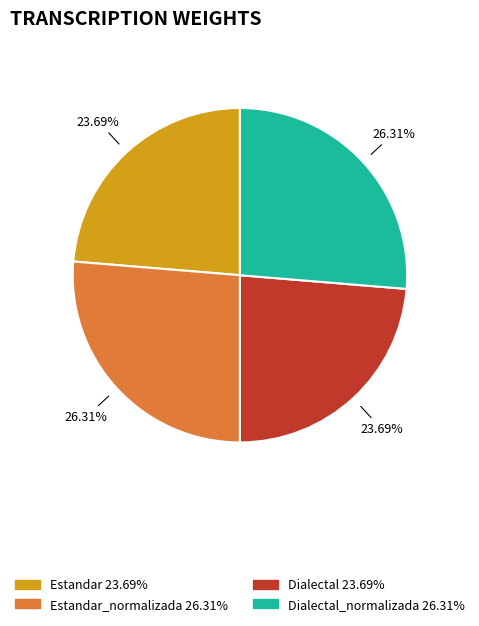

Is there any slice that represents more than half of the pie?

No